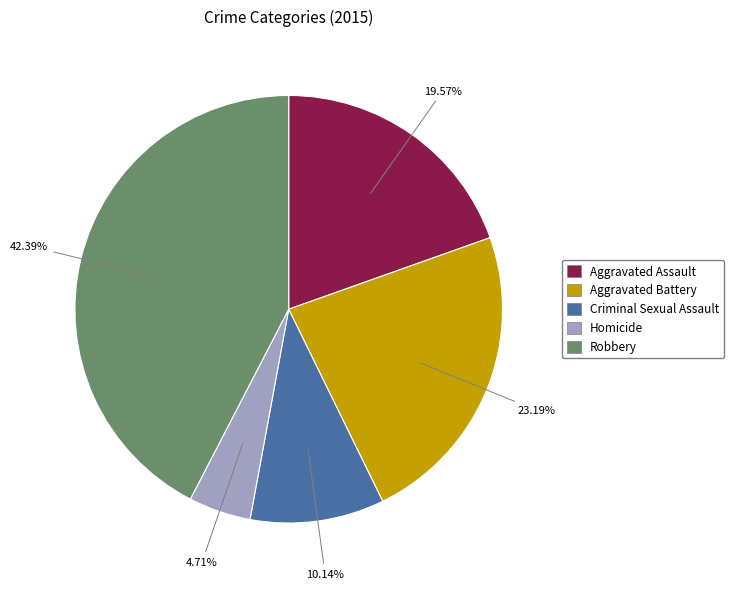

How many segments does this pie chart have?

5